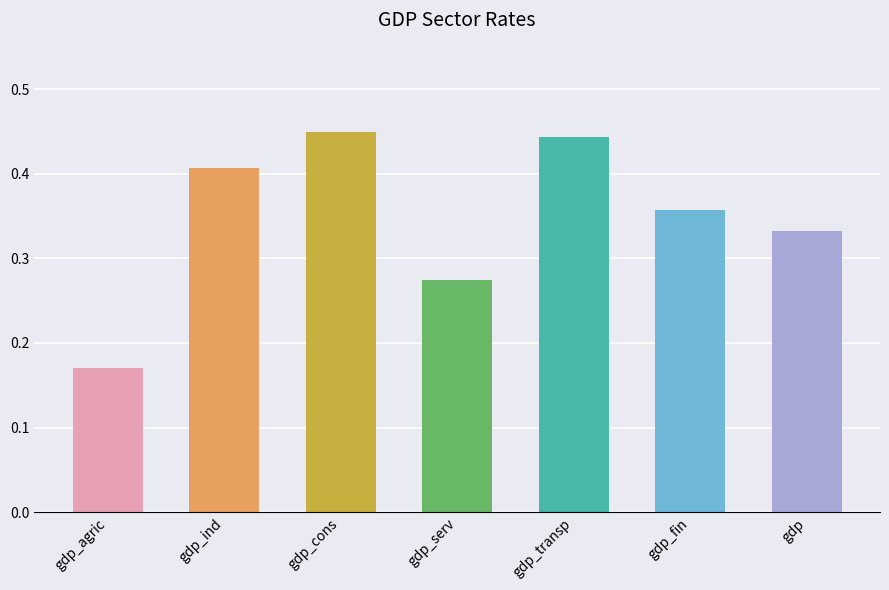

Rank the categories by value from highest to lowest.

gdp_cons, gdp_transp, gdp_ind, gdp_fin, gdp, gdp_serv, gdp_agric